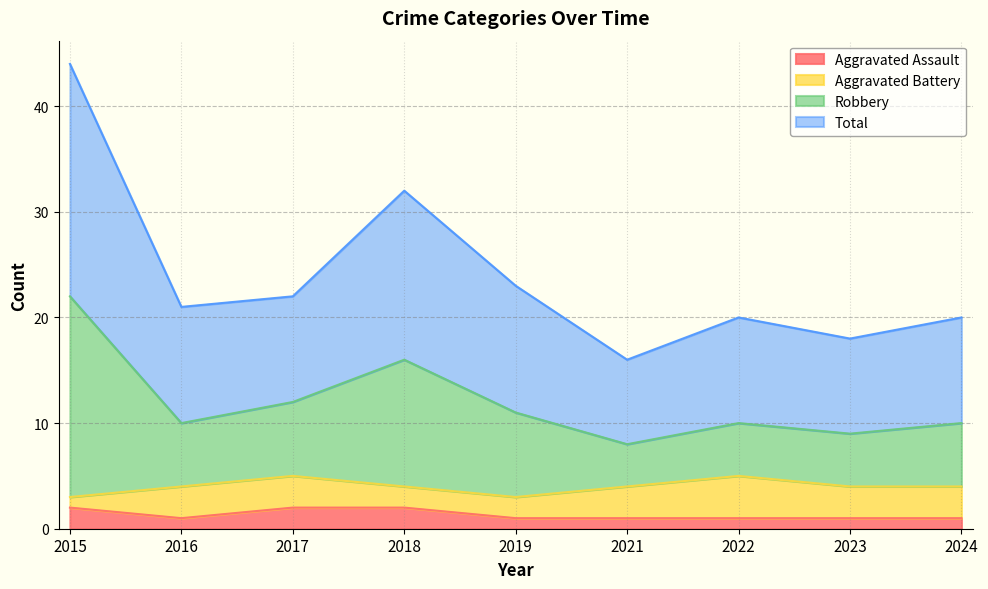

What is the difference between the highest and lowest values at 2023?

17